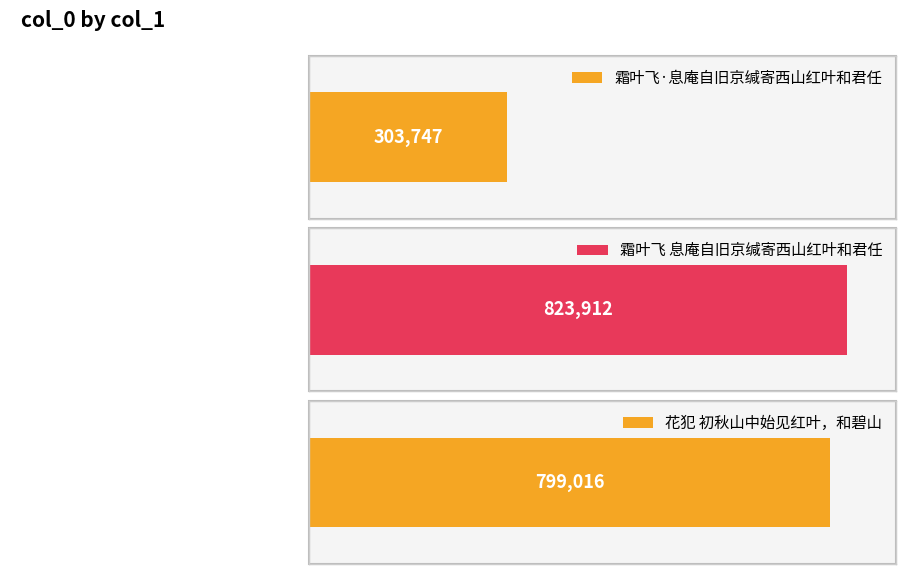

What is the difference between the maximum and minimum values?

520165